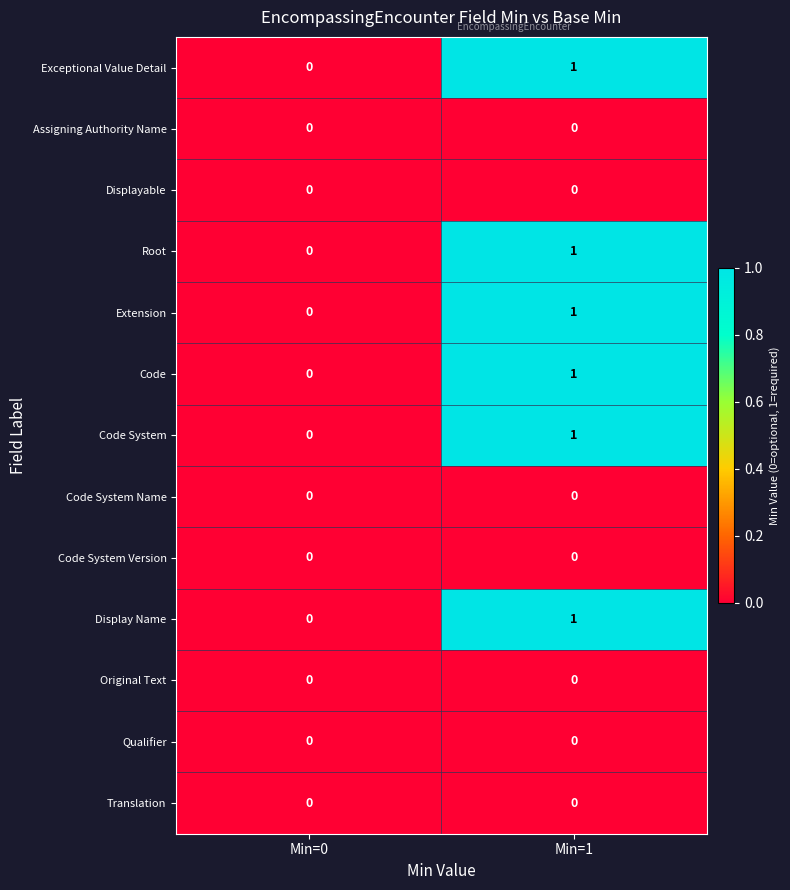

The Code System Version series shows 0 at Min=1. True or false?

True